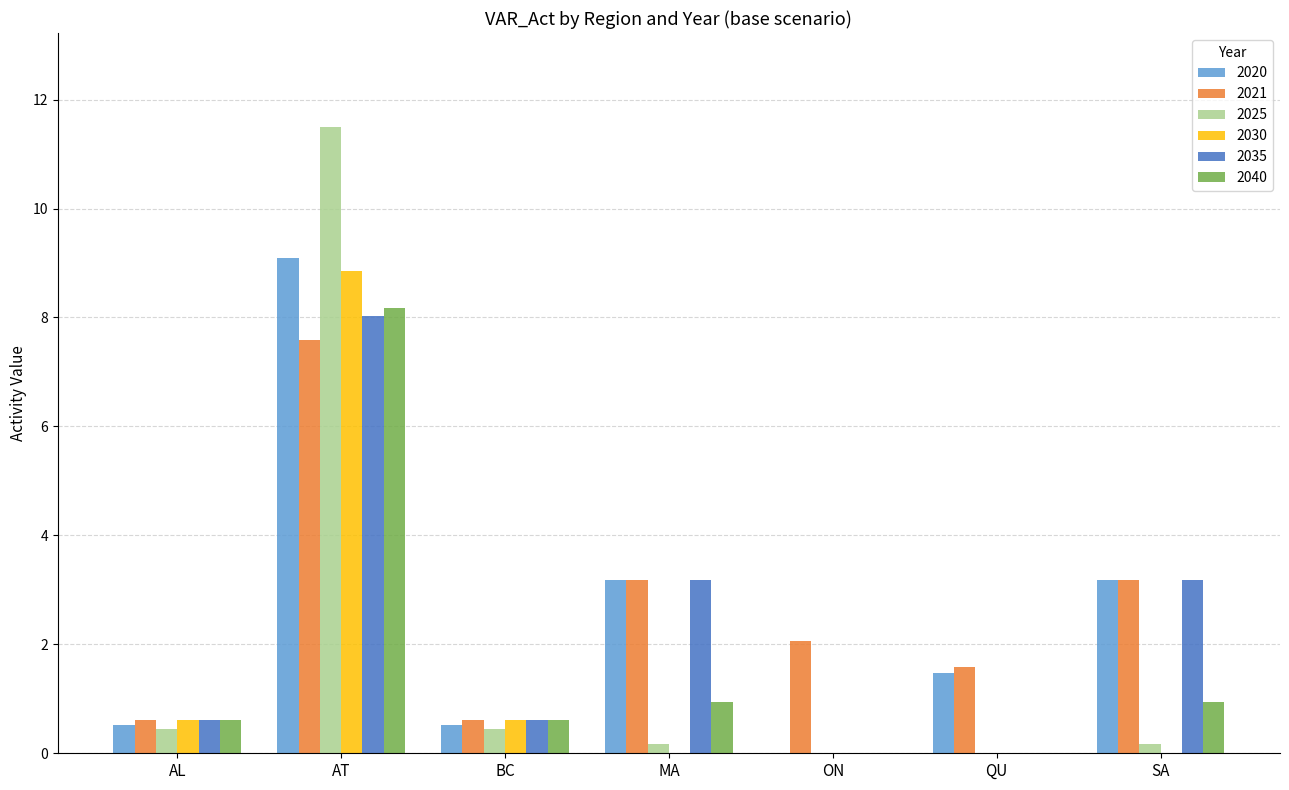

What is the greatest value displayed?

11.5